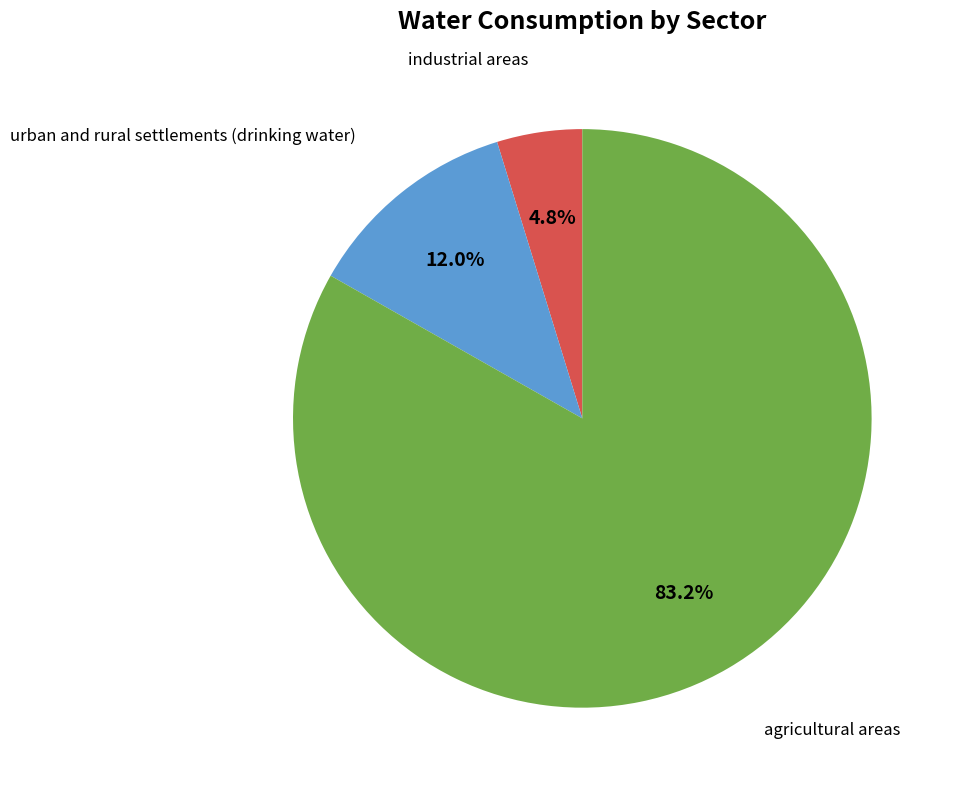

What is the smallest slice in the pie chart?

industrial areas